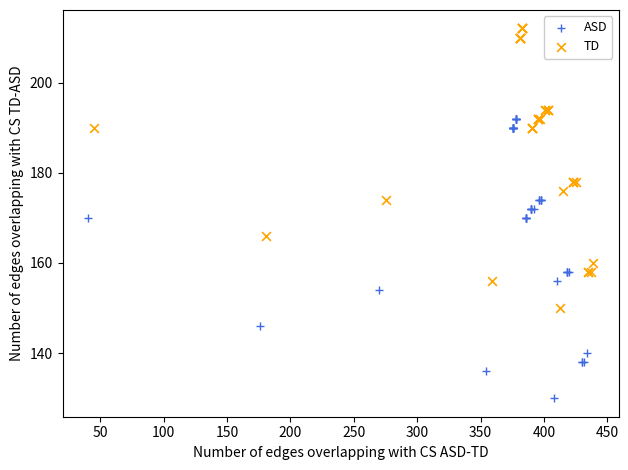

Which series reaches the maximum Y coordinate?

TD